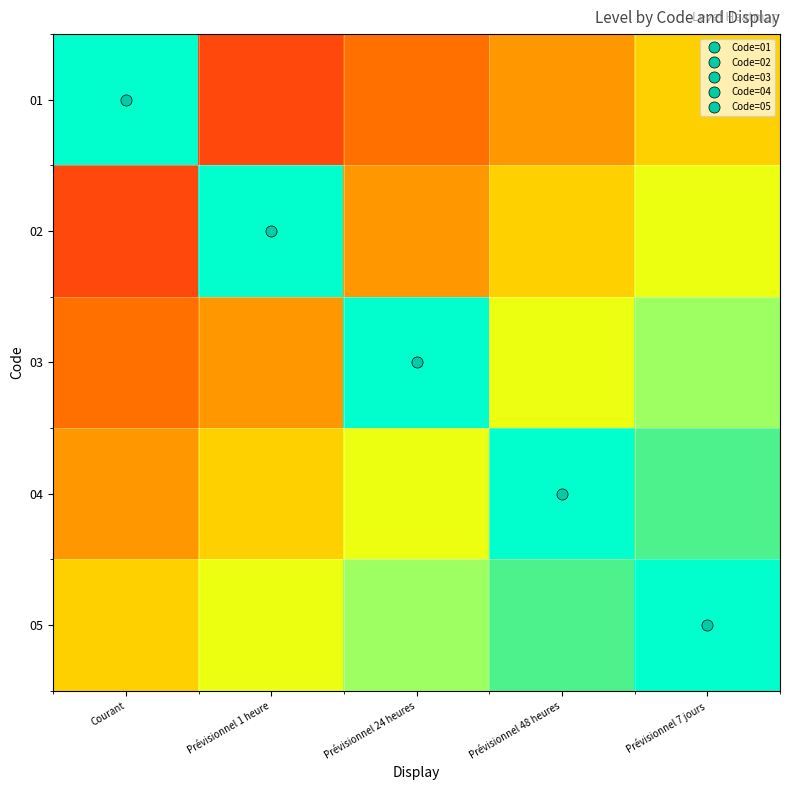

List the labels in order of 03 value, smallest first.

Courant, Prévisionnel 1 heure, Prévisionnel 48 heures, Prévisionnel 7 jours, Prévisionnel 24 heures